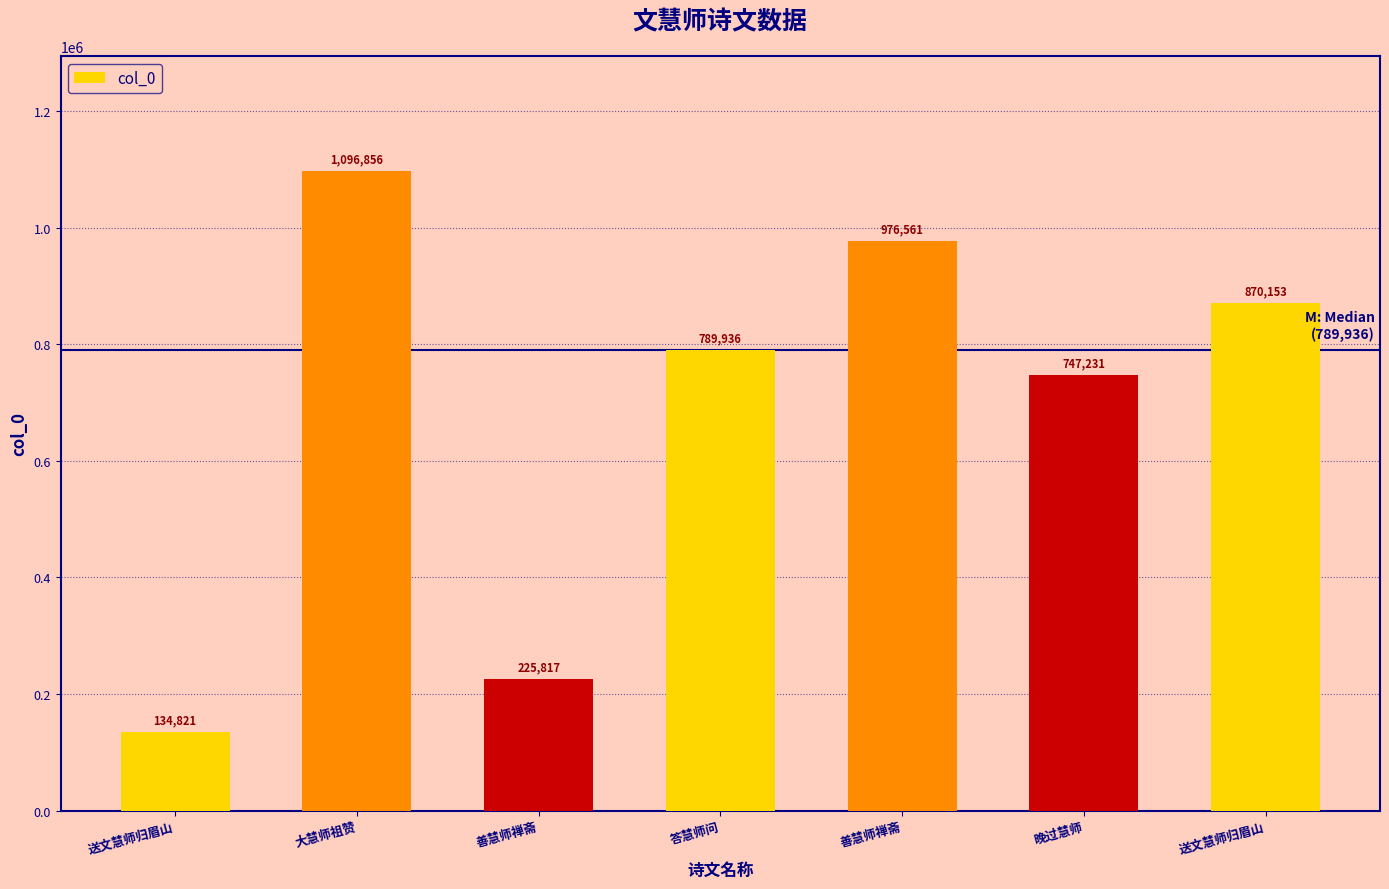

At which category does the chart reach its minimum across all series?

送文慧师归眉山